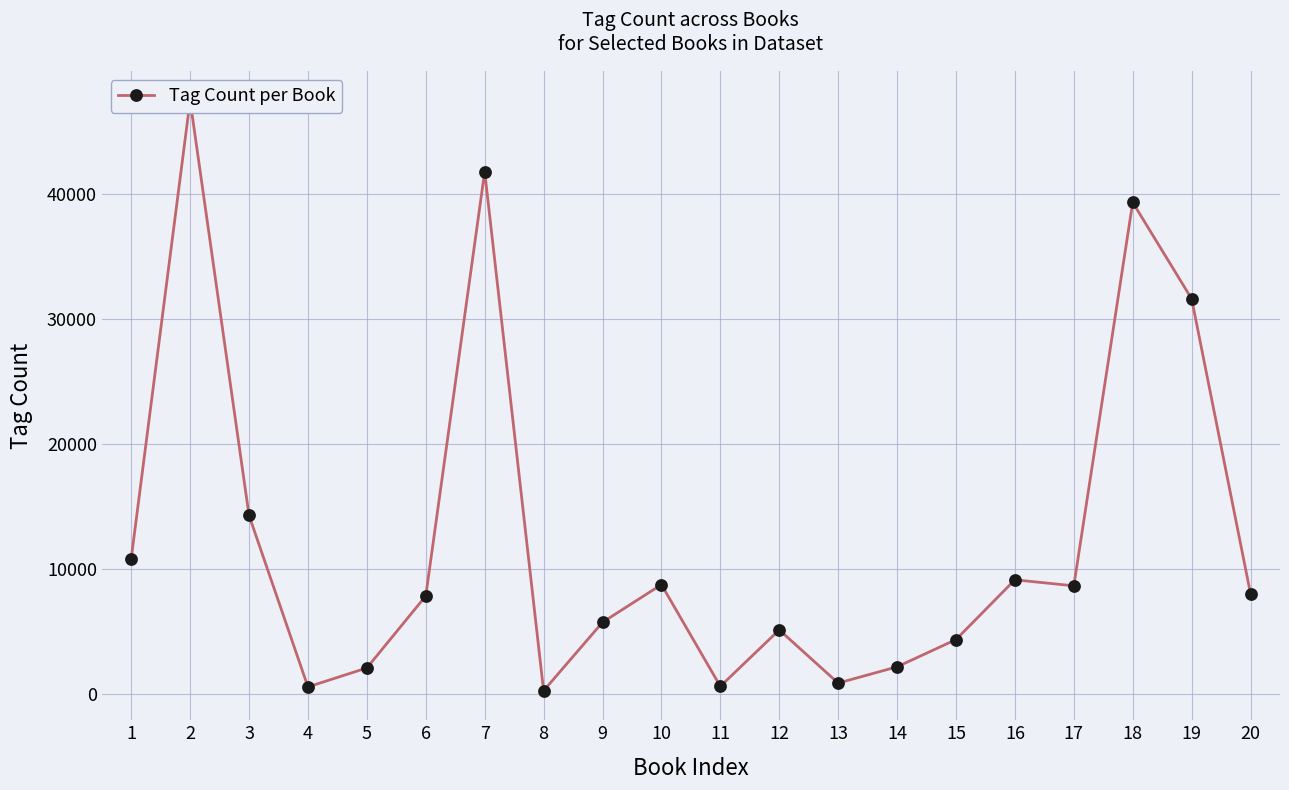

Which label corresponds to the largest value in the chart?

2